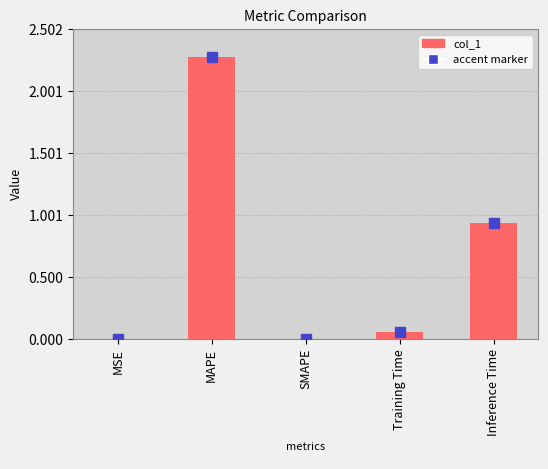

How many categories are shown in the chart?

5